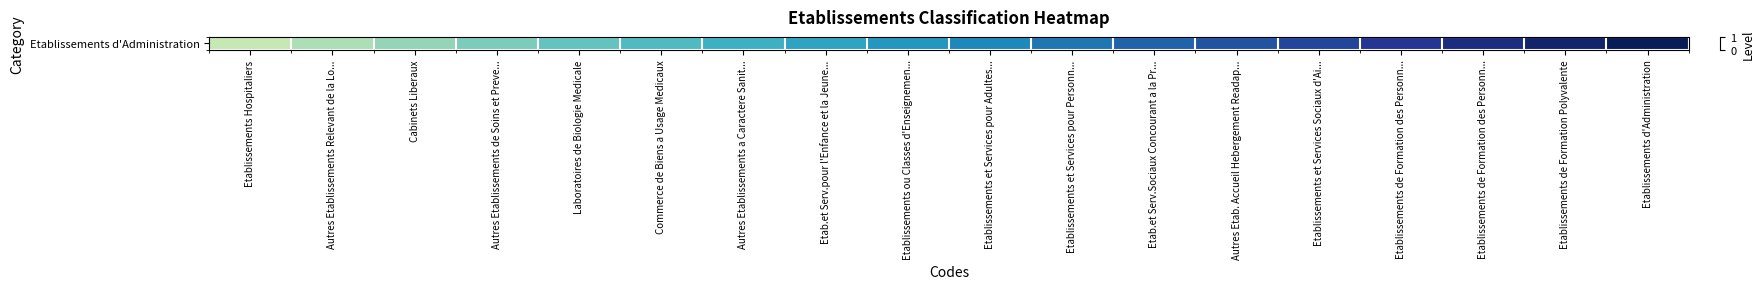

What is the difference between the maximum and minimum values?

0.8